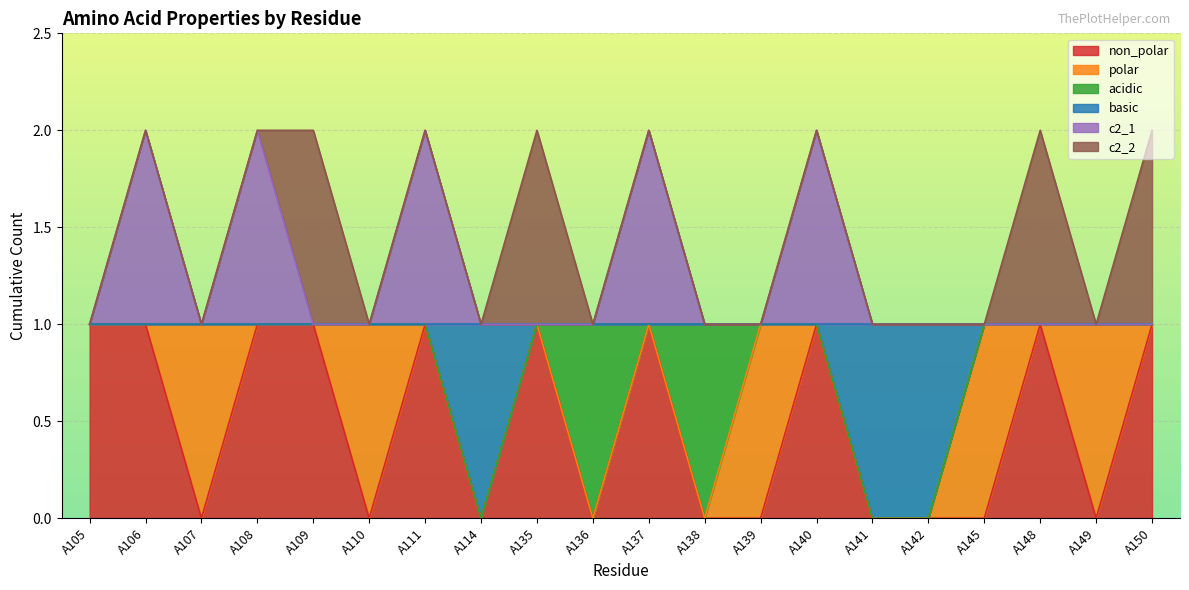

What are all the series names shown in the legend?

non_polar, polar, acidic, basic, c2_1, c2_2